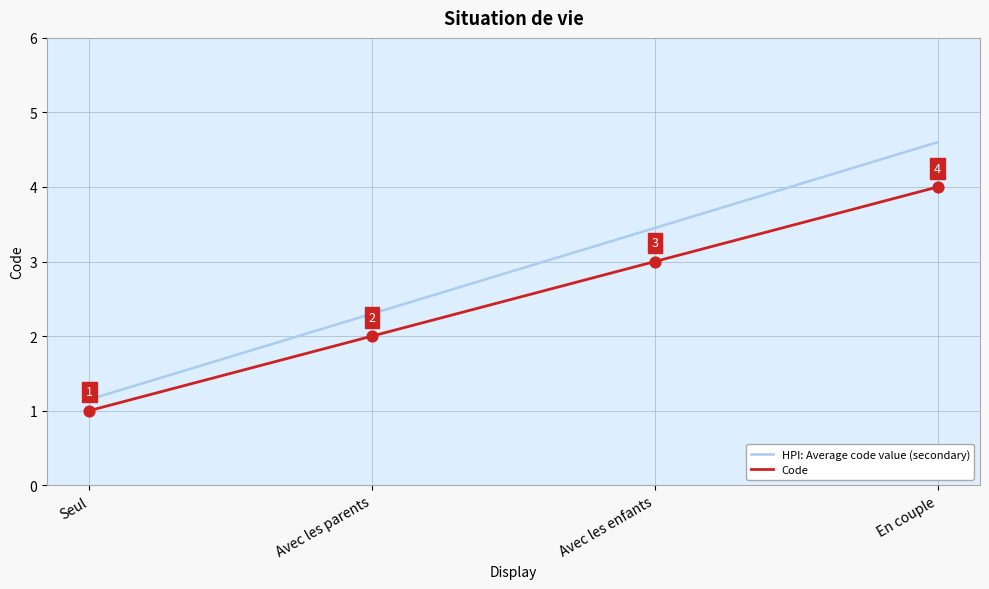

At how many categories does at least one series exceed 4?

1